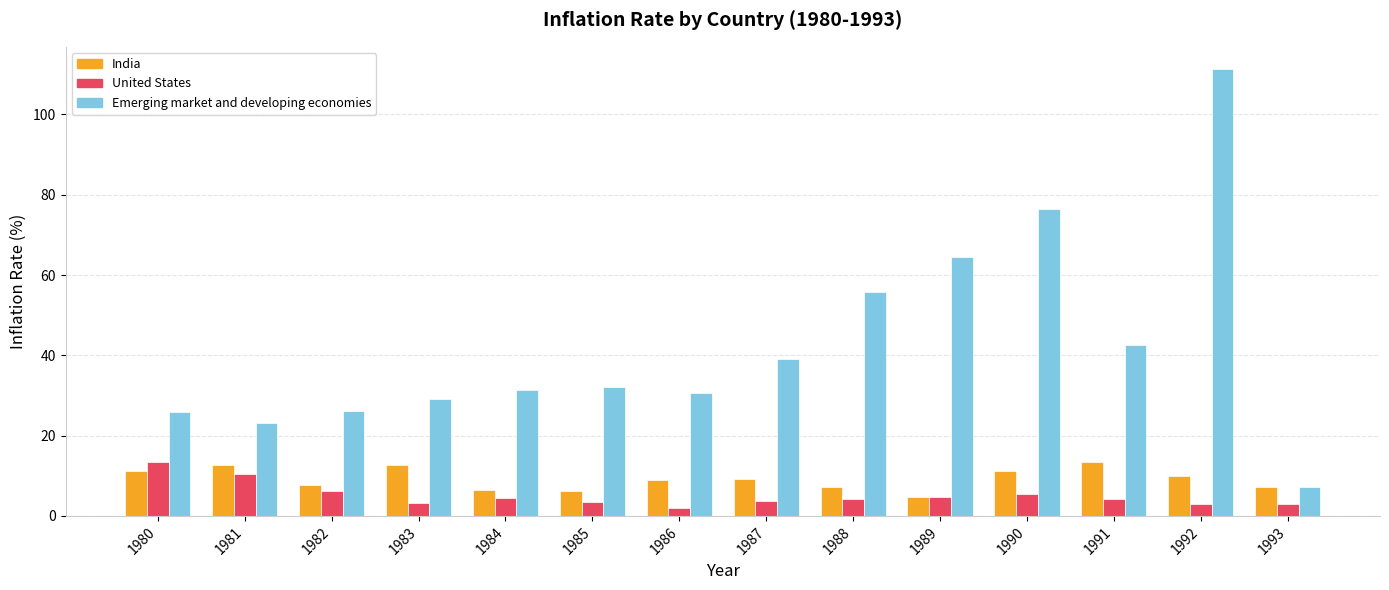

Which series has the largest range (max minus min)?

Emerging market and developing economies